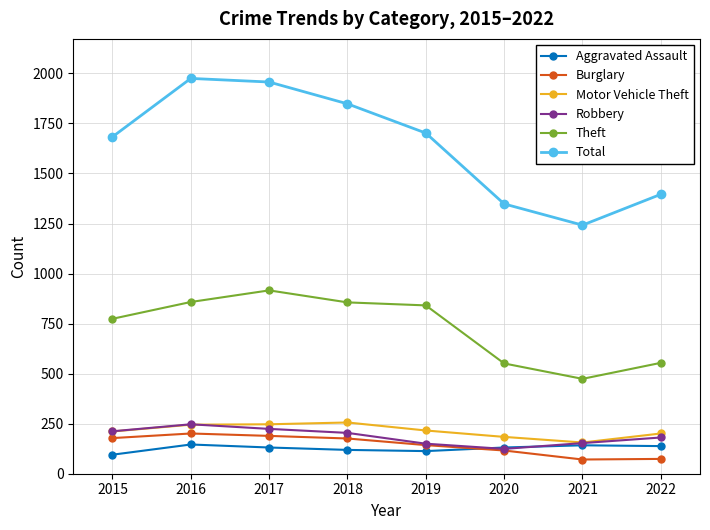

What is the total value across all series at 2022?

2544